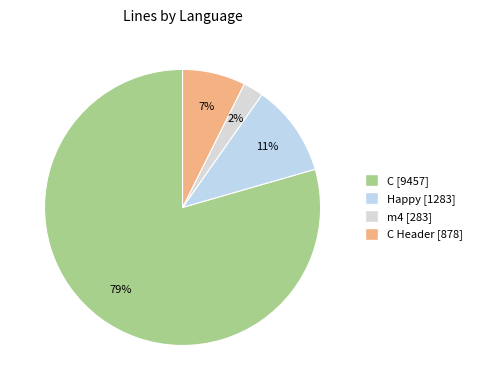

Rank the categories by value from highest to lowest.

C, Happy, C Header, m4